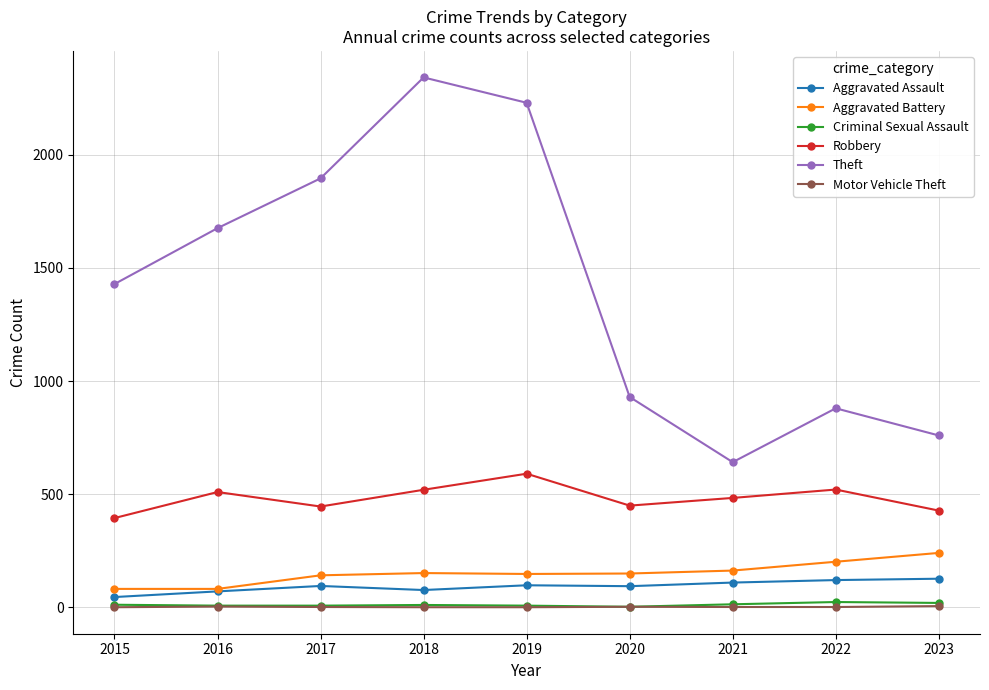

What is the sum of all Theft values?

12785